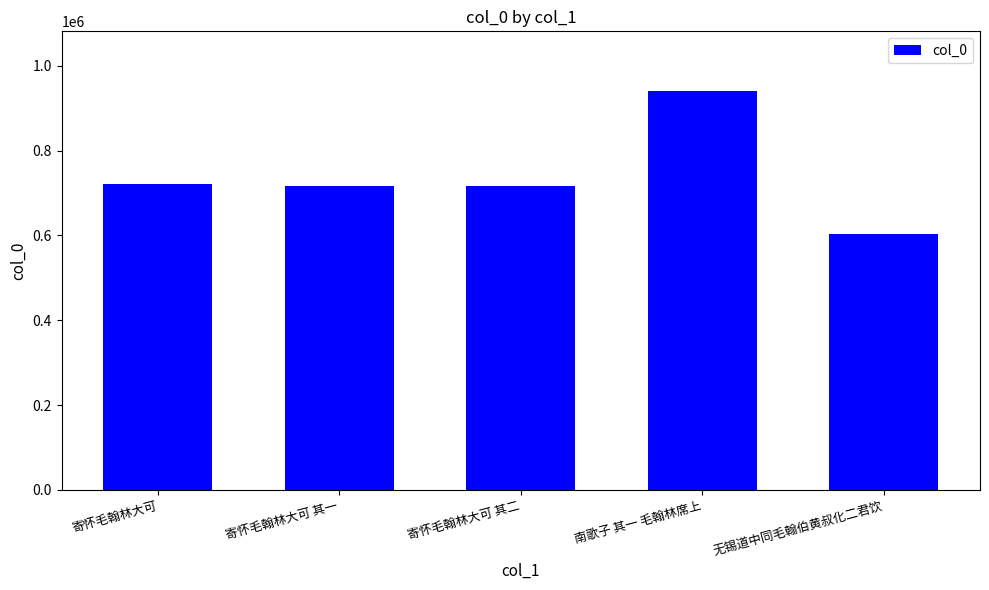

The chart shows a value of 1286801 at 寄怀毛翰林大可 其二. True or false?

False